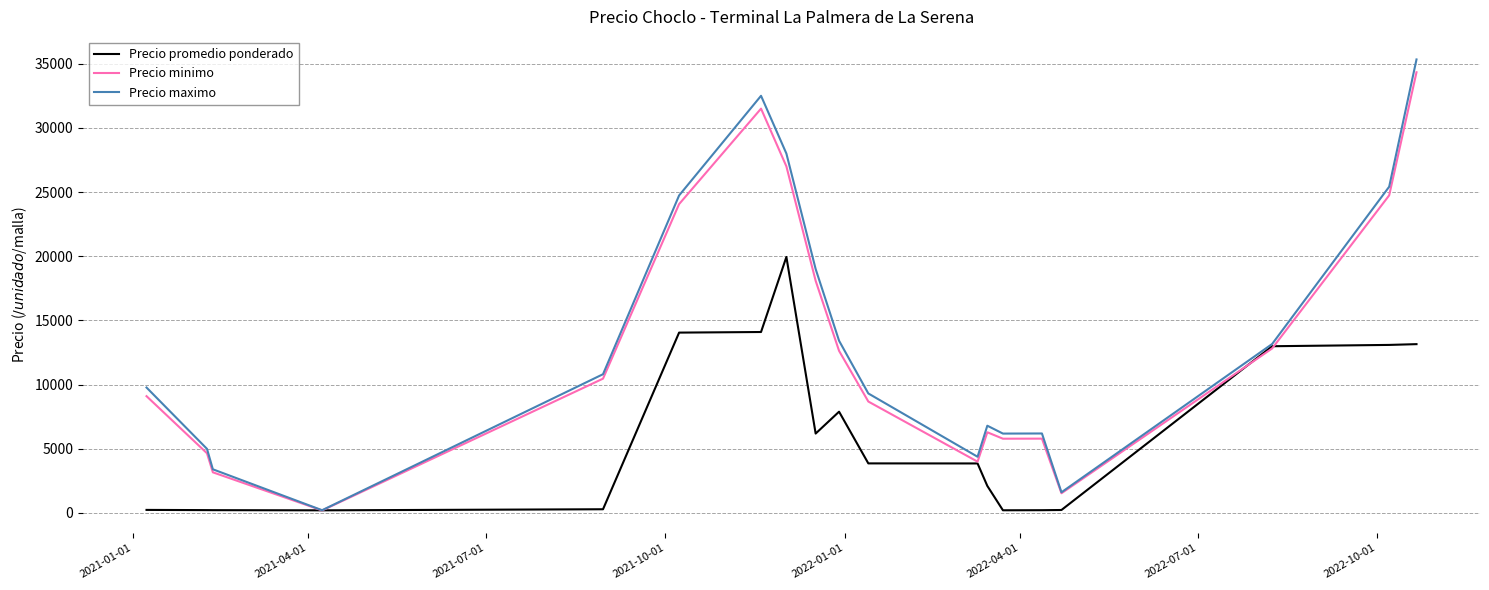

What is the greatest value displayed?

35333.3